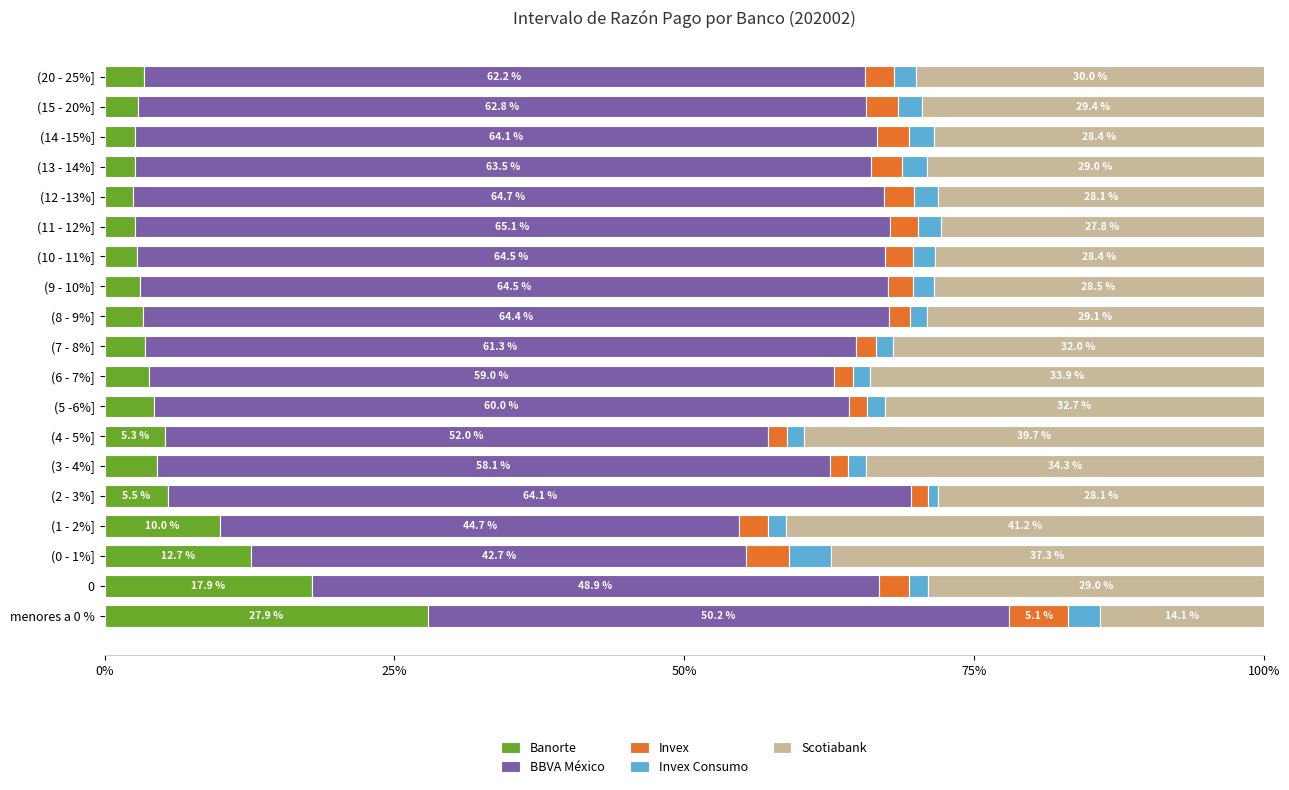

What is the total value across all series at (14 -15%]?

100.0